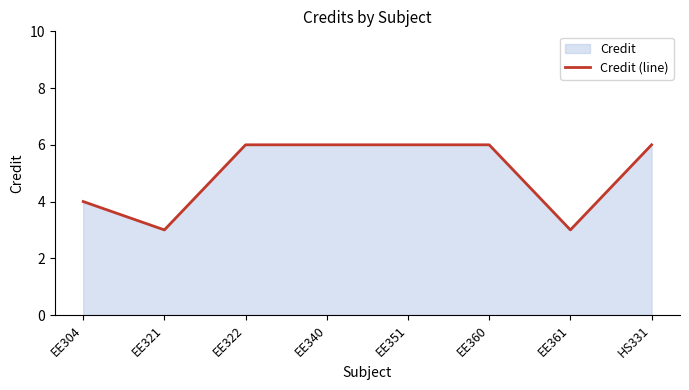

How many values are between 4 and 6?

6